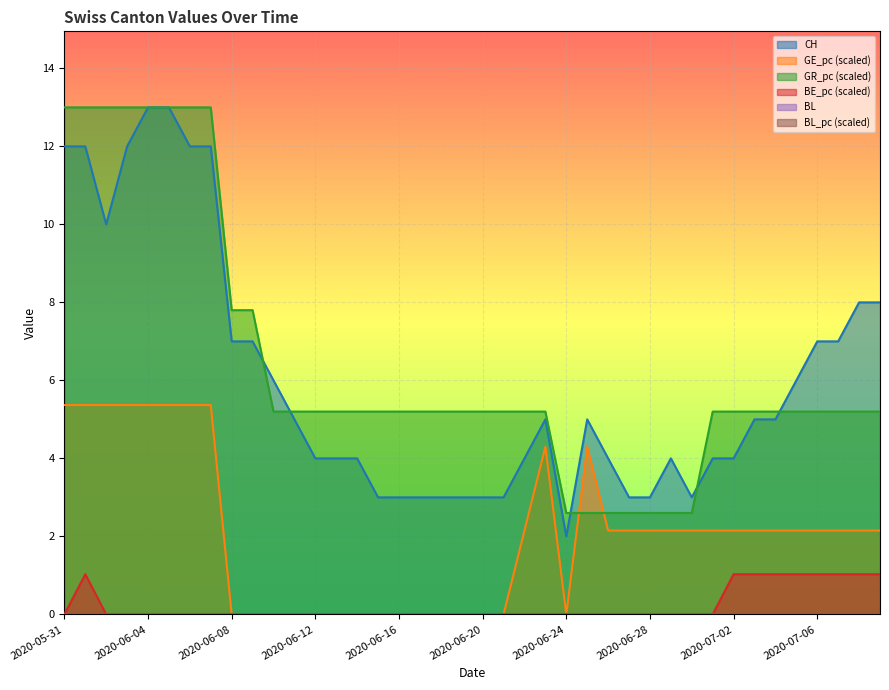

Reading right to left, list all the values displayed in this chart.

CH: 2020-07-09=8.0	2020-07-08=8.0	2020-07-07=7.0	2020-07-06=7.0	2020-07-05=6.0	2020-07-04=5.0	2020-07-03=5.0	2020-07-02=4.0	2020-07-01=4.0	2020-06-30=3.0	2020-06-29=4.0	2020-06-28=3.0	2020-06-27=3.0	2020-06-26=4.0	2020-06-25=5.0	2020-06-24=2.0	2020-06-23=5.0	2020-06-22=4.0	2020-06-21=3.0	2020-06-20=3.0	2020-06-19=3.0	2020-06-18=3.0	2020-06-17=3.0	2020-06-16=3.0	2020-06-15=3.0	2020-06-14=4.0	2020-06-13=4.0	2020-06-12=4.0	2020-06-11=5.0	2020-06-10=6.0	2020-06-09=7.0	2020-06-08=7.0	2020-06-07=12.0	2020-06-06=12.0	2020-06-05=13.0	2020-06-04=13.0	2020-06-03=12.0	2020-06-02=10.0	2020-06-01=12.0	2020-05-31=12.0
BE_pc: 2020-07-09=1.0	2020-07-08=1.0	2020-07-07=1.0	2020-07-06=1.0	2020-07-05=1.0	2020-07-04=1.0	2020-07-03=1.0	2020-07-02=1.0	2020-07-01=0.0	2020-06-30=0.0	2020-06-29=0.0	2020-06-28=0.0	2020-06-27=0.0	2020-06-26=0.0	2020-06-25=0.0	2020-06-24=0.0	2020-06-23=0.0	2020-06-22=0.0	2020-06-21=0.0	2020-06-20=0.0	2020-06-19=0.0	2020-06-18=0.0	2020-06-17=0.0	2020-06-16=0.0	2020-06-15=0.0	2020-06-14=0.0	2020-06-13=0.0	2020-06-12=0.0	2020-06-11=0.0	2020-06-10=0.0	2020-06-09=0.0	2020-06-08=0.0	2020-06-07=0.0	2020-06-06=0.0	2020-06-05=0.0	2020-06-04=0.0	2020-06-03=0.0	2020-06-02=0.0	2020-06-01=1.0	2020-05-31=0.0
GR_pc: 2020-07-09=5.2	2020-07-08=5.2	2020-07-07=5.2	2020-07-06=5.2	2020-07-05=5.2	2020-07-04=5.2	2020-07-03=5.2	2020-07-02=5.2	2020-07-01=5.2	2020-06-30=2.6	2020-06-29=2.6	2020-06-28=2.6	2020-06-27=2.6	2020-06-26=2.6	2020-06-25=2.6	2020-06-24=2.6	2020-06-23=5.2	2020-06-22=5.2	2020-06-21=5.2	2020-06-20=5.2	2020-06-19=5.2	2020-06-18=5.2	2020-06-17=5.2	2020-06-16=5.2	2020-06-15=5.2	2020-06-14=5.2	2020-06-13=5.2	2020-06-12=5.2	2020-06-11=5.2	2020-06-10=5.2	2020-06-09=7.8	2020-06-08=7.8	2020-06-07=13.0	2020-06-06=13.0	2020-06-05=13.0	2020-06-04=13.0	2020-06-03=13.0	2020-06-02=13.0	2020-06-01=13.0	2020-05-31=13.0
GE_pc: 2020-07-09=2.2	2020-07-08=2.2	2020-07-07=2.2	2020-07-06=2.2	2020-07-05=2.2	2020-07-04=2.2	2020-07-03=2.2	2020-07-02=2.2	2020-07-01=2.2	2020-06-30=2.2	2020-06-29=2.2	2020-06-28=2.2	2020-06-27=2.2	2020-06-26=2.2	2020-06-25=4.3	2020-06-24=0.0	2020-06-23=4.3	2020-06-22=2.2	2020-06-21=0.0	2020-06-20=0.0	2020-06-19=0.0	2020-06-18=0.0	2020-06-17=0.0	2020-06-16=0.0	2020-06-15=0.0	2020-06-14=0.0	2020-06-13=0.0	2020-06-12=0.0	2020-06-11=0.0	2020-06-10=0.0	2020-06-09=0.0	2020-06-08=0.0	2020-06-07=5.4	2020-06-06=5.4	2020-06-05=5.4	2020-06-04=5.4	2020-06-03=5.4	2020-06-02=5.4	2020-06-01=5.4	2020-05-31=5.4